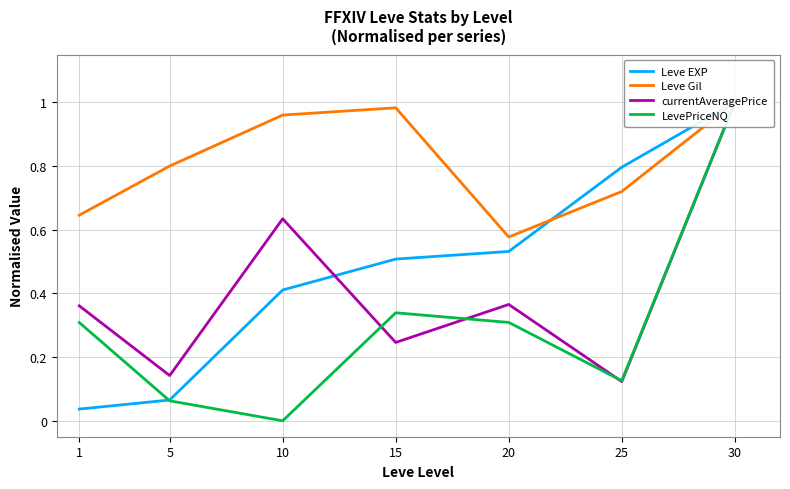

What is the difference between the maximum and minimum values in the LevePriceNQ series?

1.0